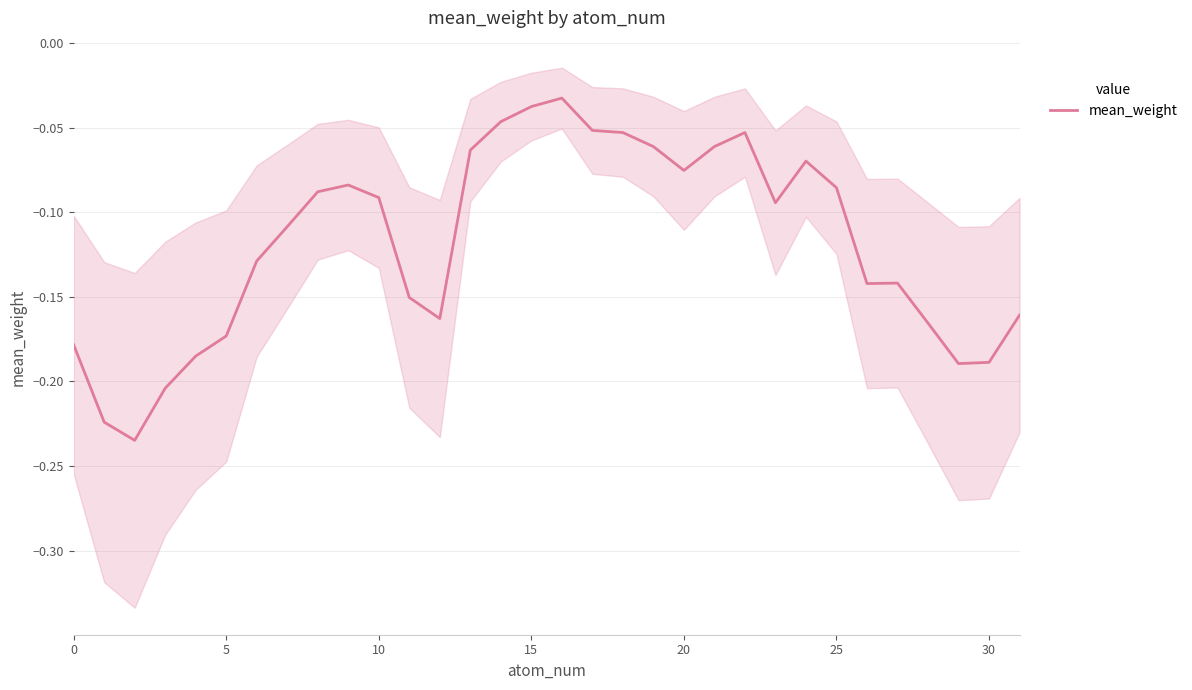

How many lines are shown in the chart?

1